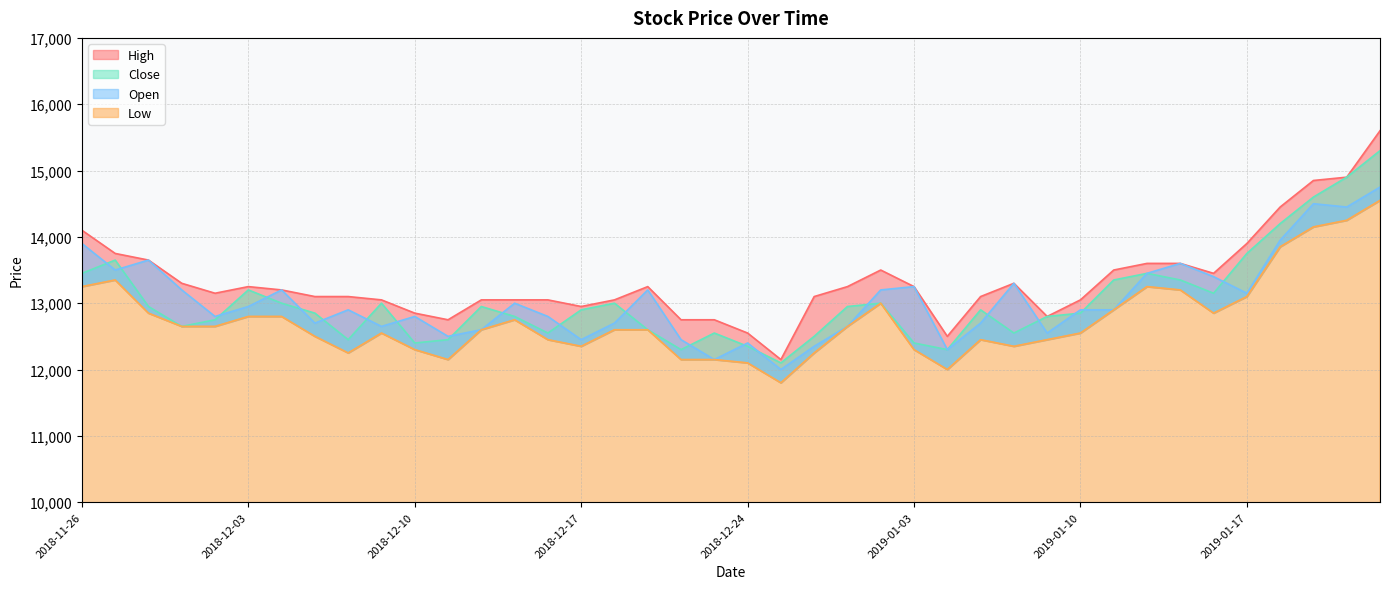

True or false: Low and Close cross at least once.

False